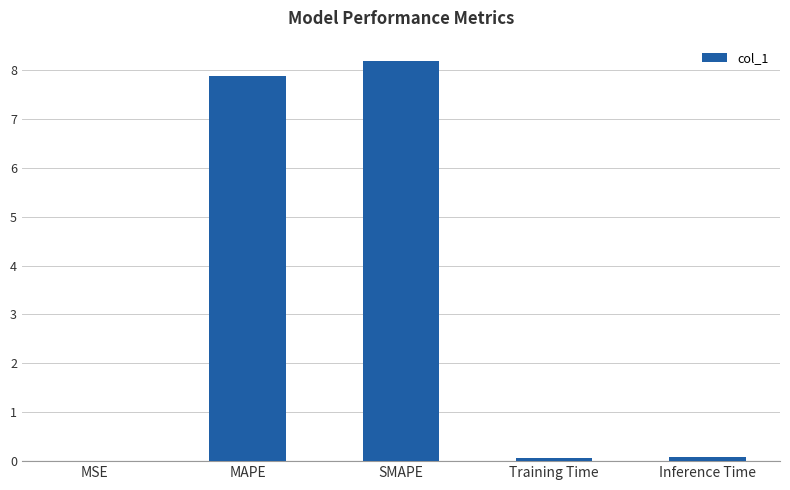

What is the sum of all values?

16.2